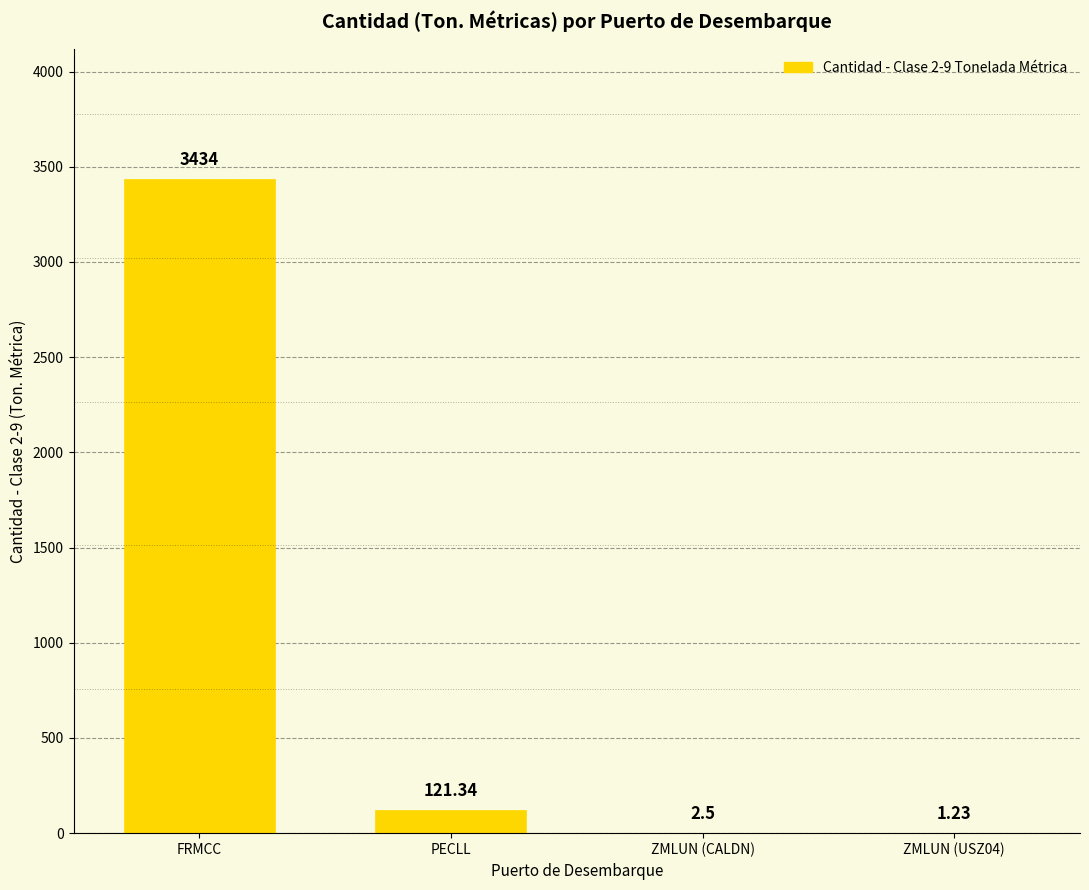

What is the average value?

889.8